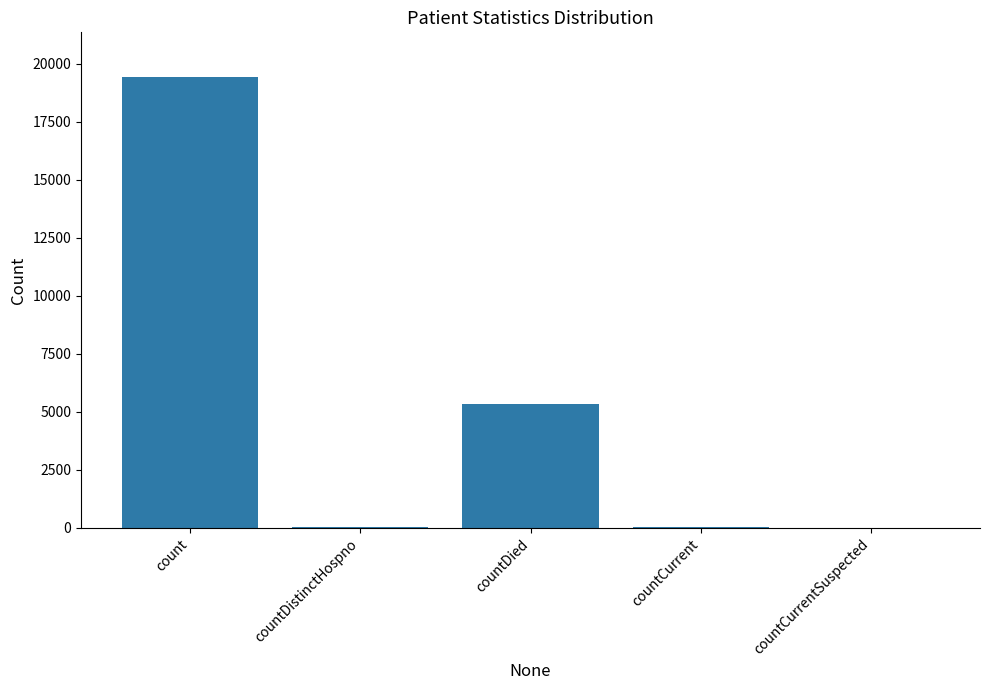

Where is the data nearest to the value 9710?

countDied